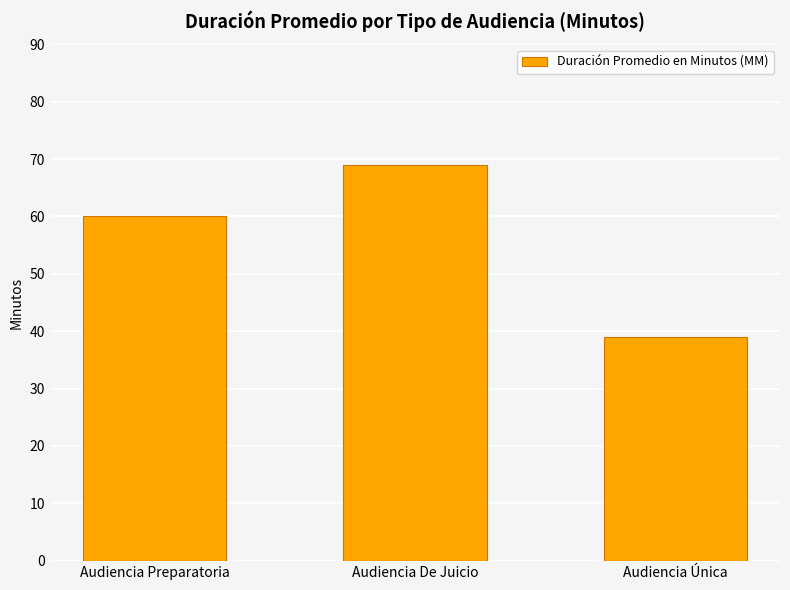

Which has a higher value, Audiencia Única or Audiencia Preparatoria?

Audiencia Preparatoria